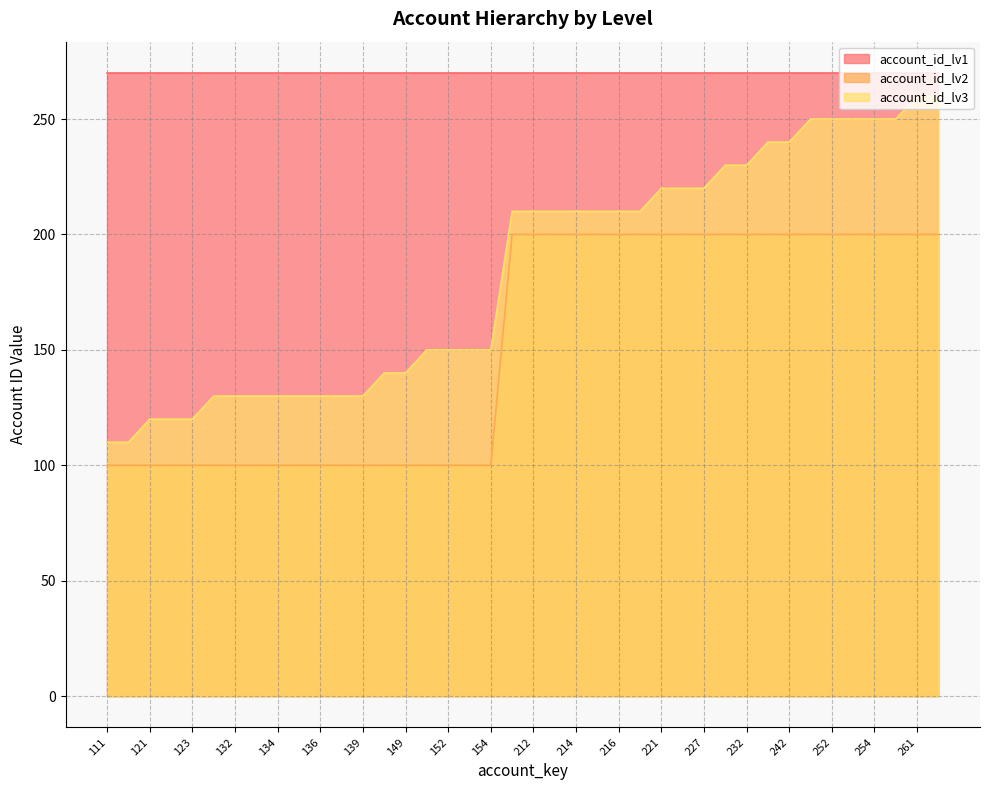

What is the difference between the second highest and minimum values in the account_id_lv2 series?

100